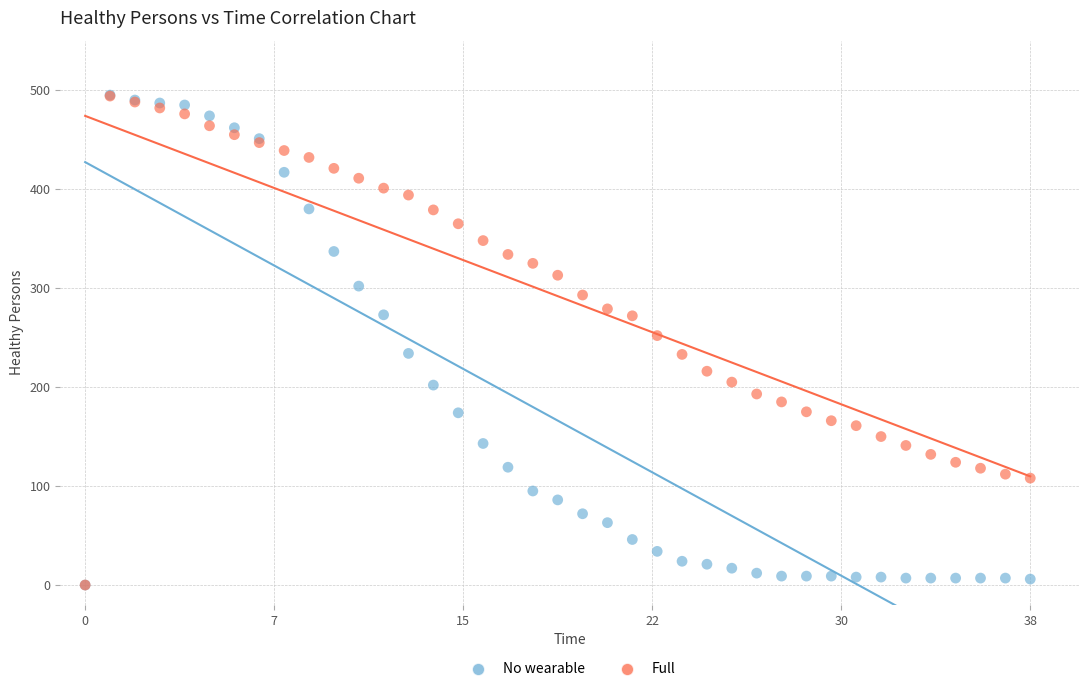

What are all the series names shown in the legend?

No wearable, Full